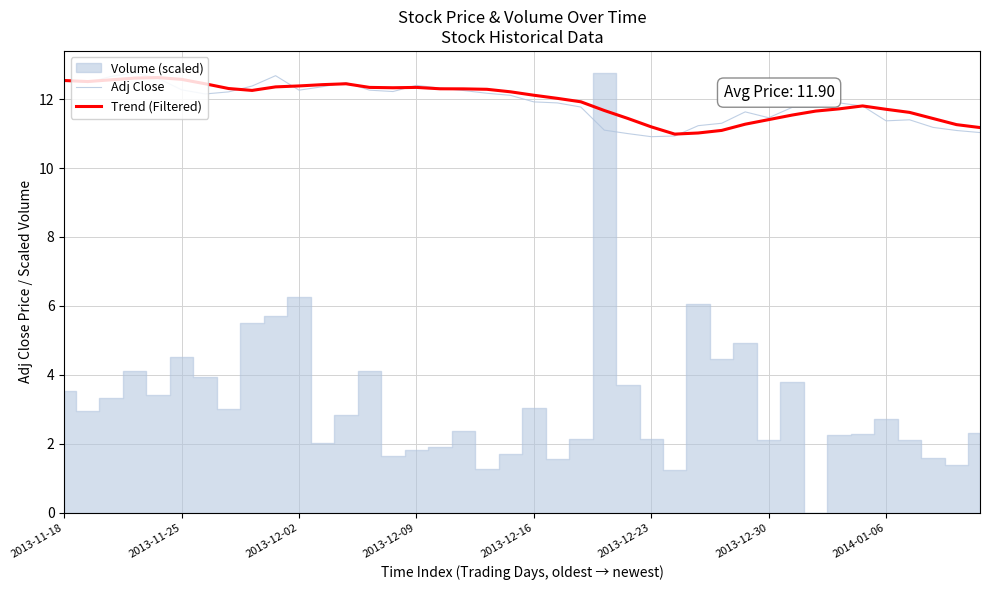

How many data points in Adj Close are above 12?

20